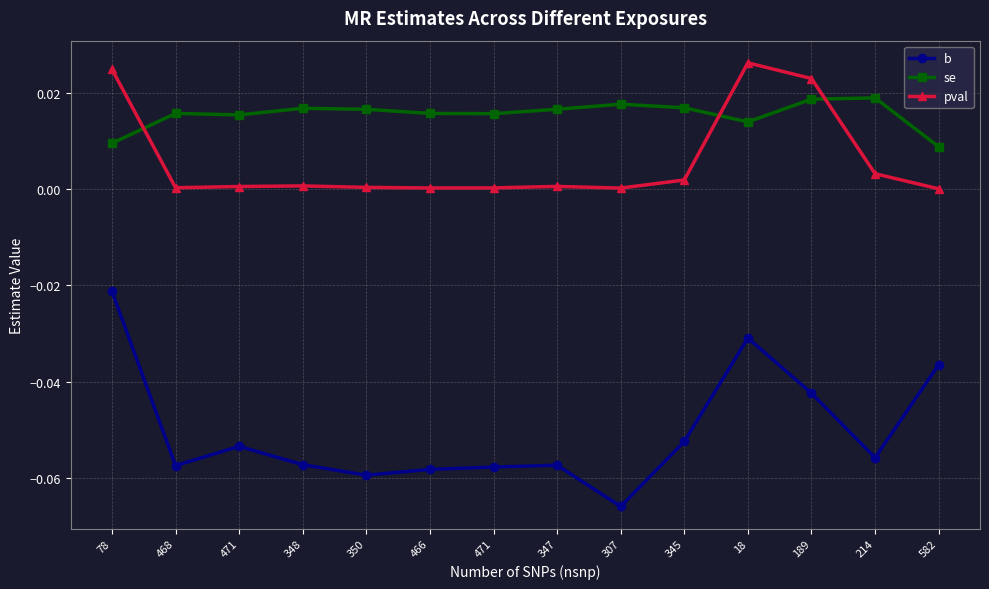

At which label does b reach its minimum?

307